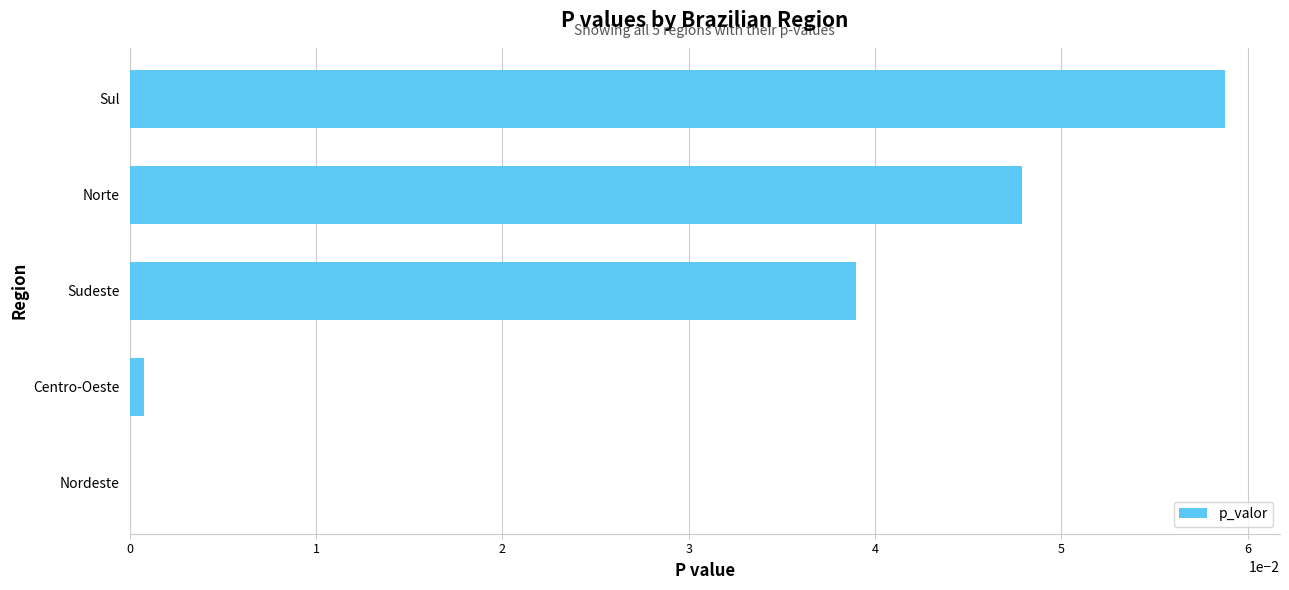

Between Norte and Sul, which is larger?

Sul